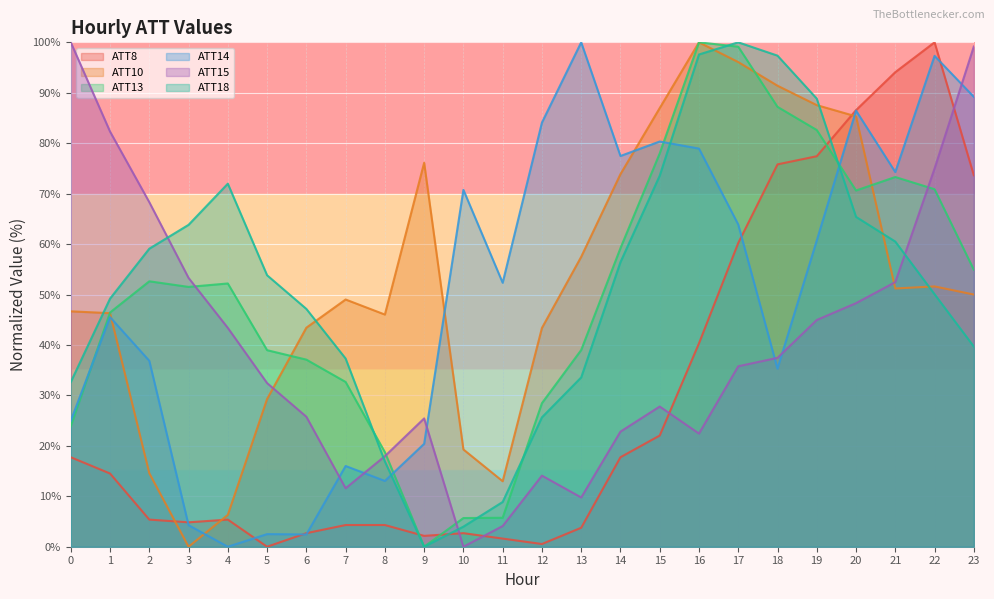

What value does the ATT8 series have at 18?

75.8